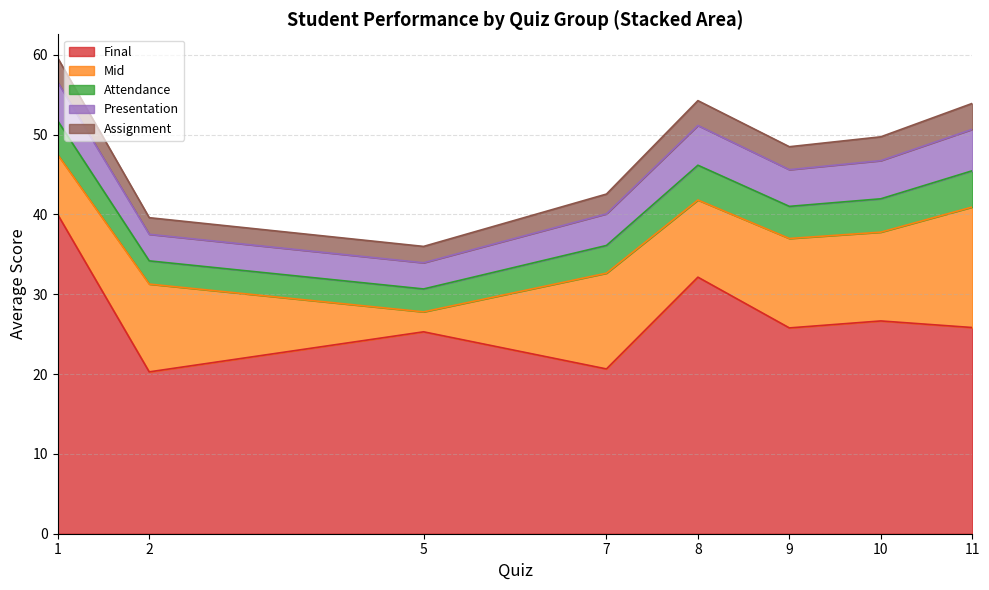

What are all the series names shown in the legend?

Final, Mid, Attendance, Presentation, Assignment